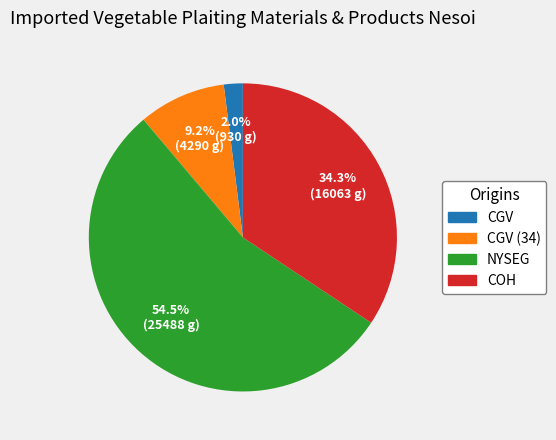

To the nearest percent, what percentage of the pie is CGV?

2%